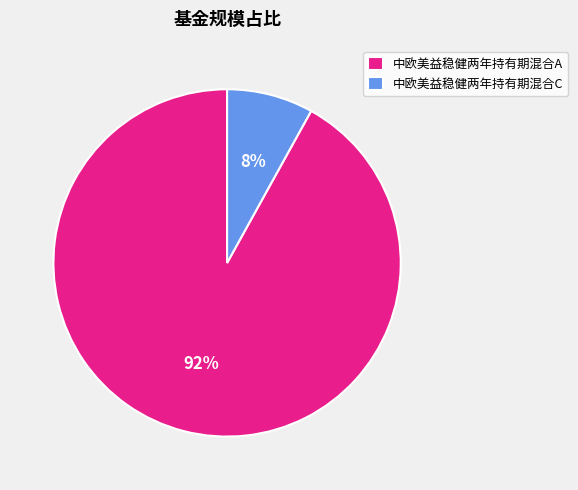

Does 中欧美益稳健两年持有期混合C account for over 50% of the chart?

No